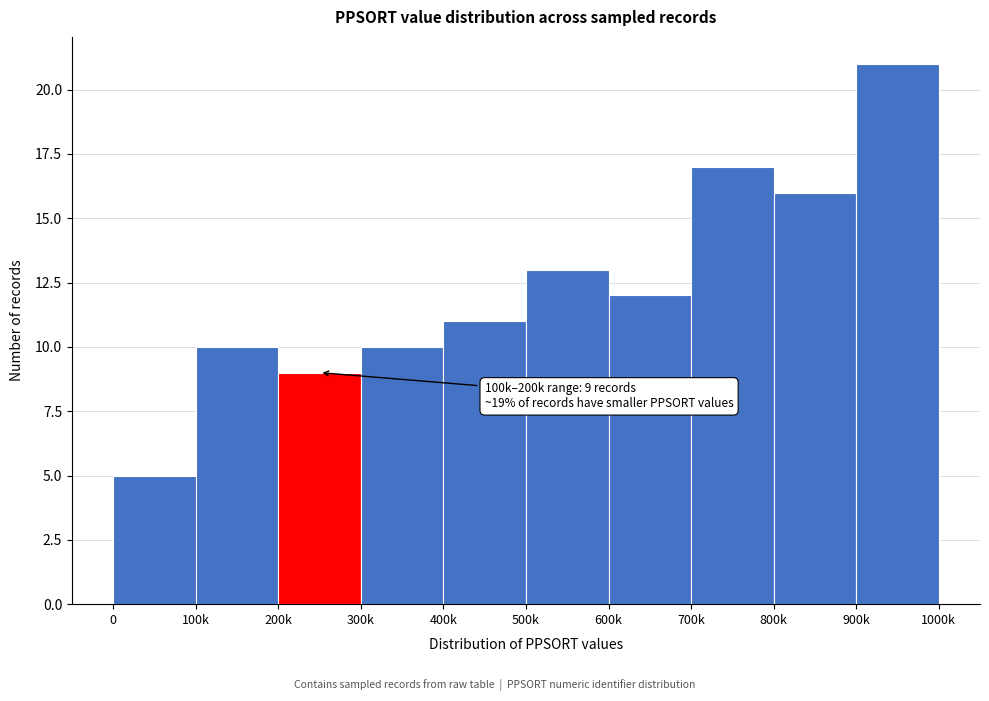

Reading right to left, list all the values displayed in this chart.

21	16	17	12	13	11	10	9	10	5